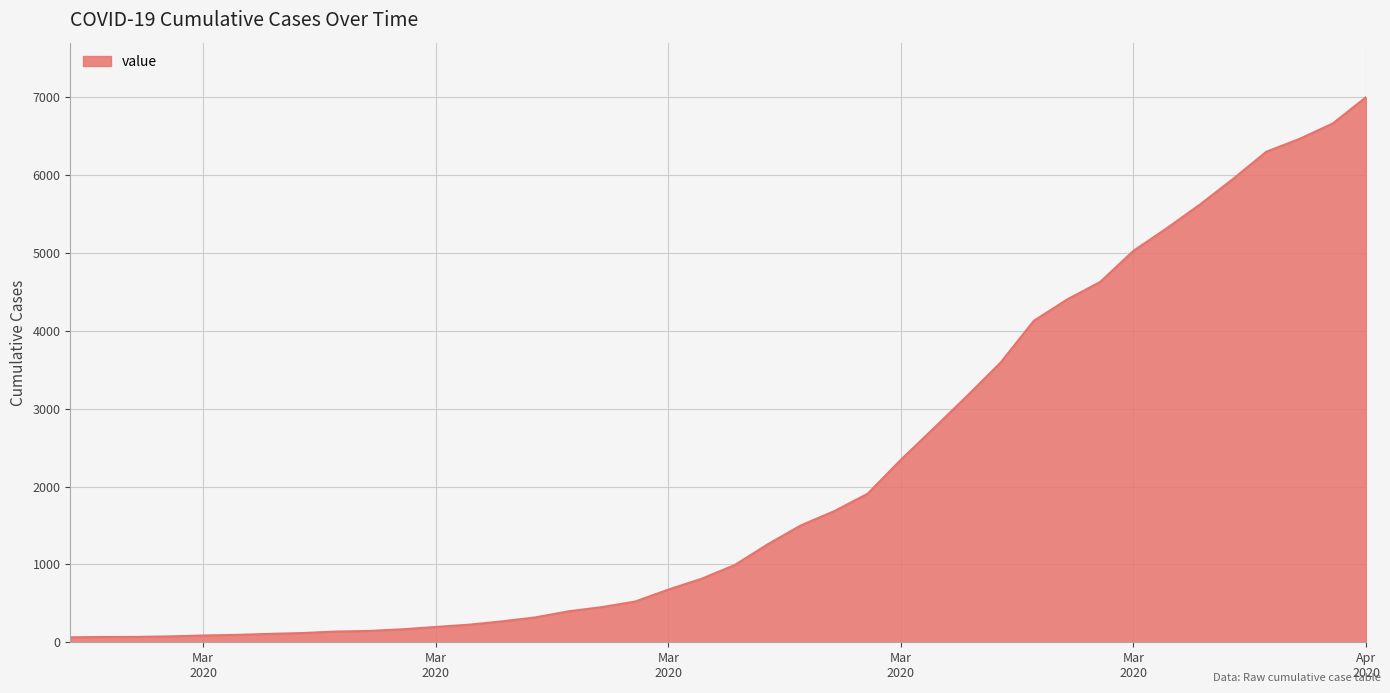

What is the difference between the maximum and minimum values?

6940